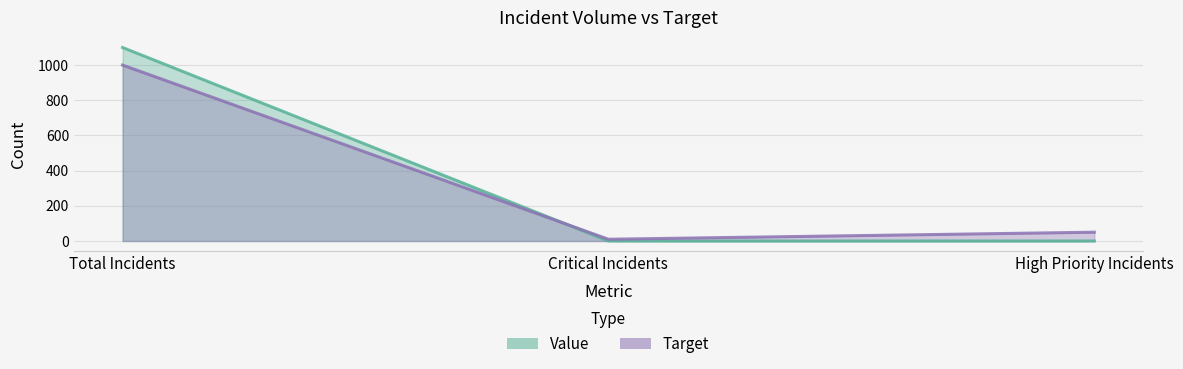

What are all the series names shown in the legend?

Value, Target